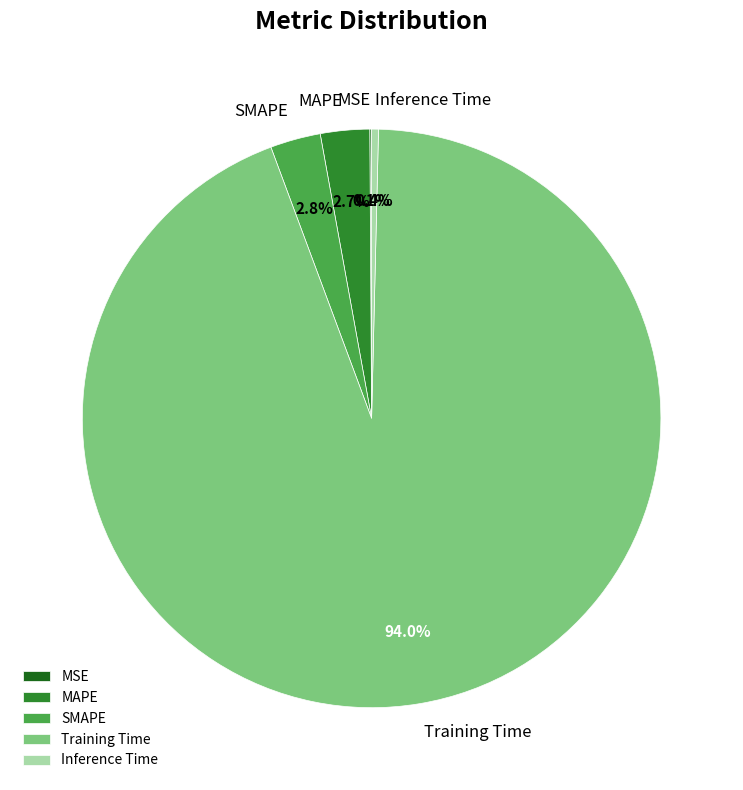

What is the largest slice in the pie chart?

Training Time